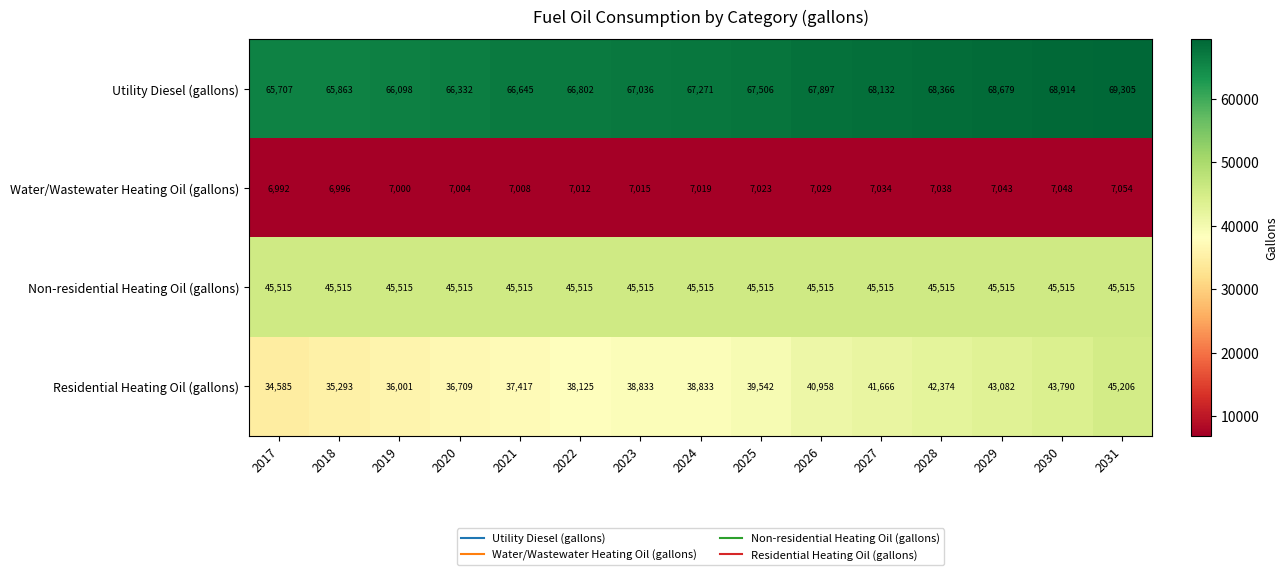

At which category does the chart reach its minimum across all series?

2017